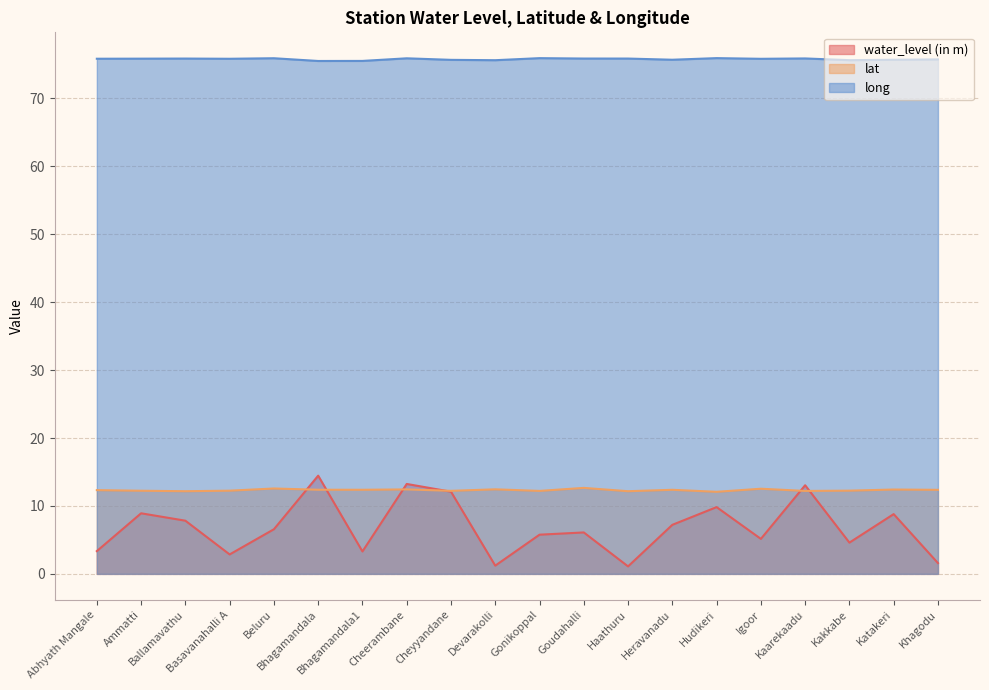

Which series changed the most between Ballamavathu and Bhagamandala1?

water_level (in m)